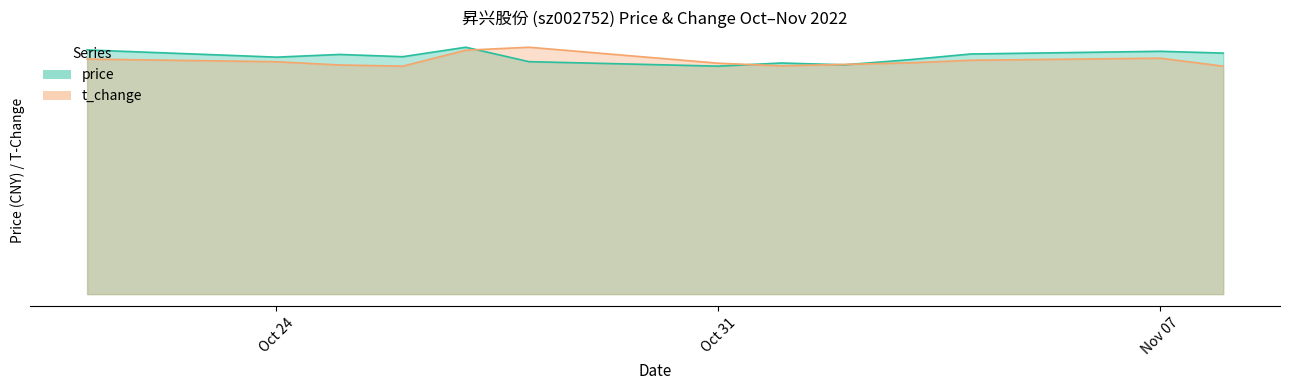

What position from the left is Oct 31?

7